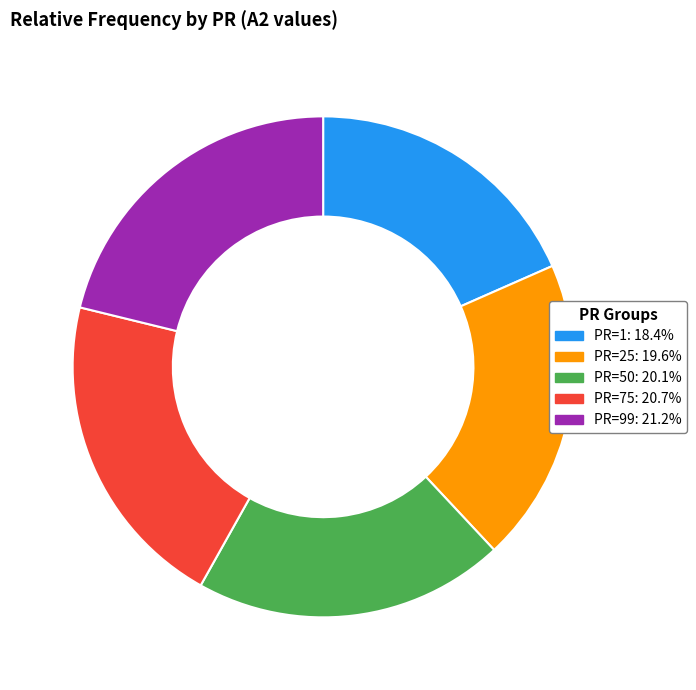

Which category has the smallest portion of the pie?

PR=1